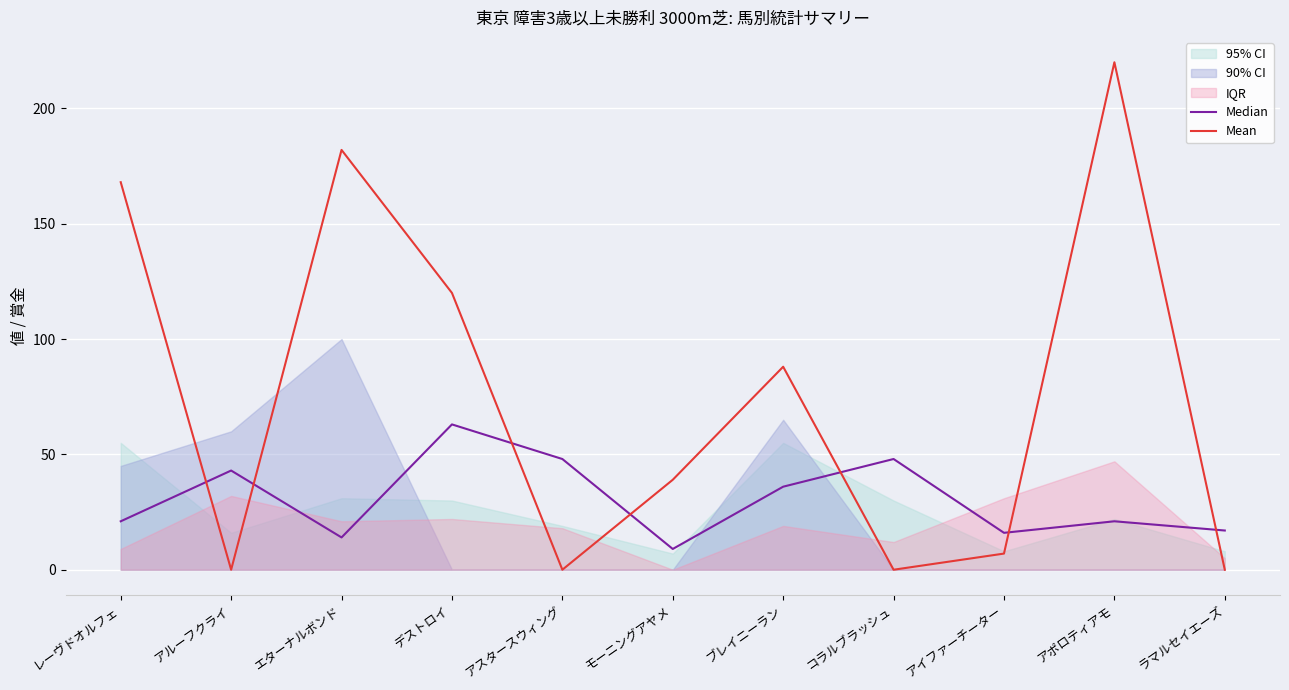

What is the greatest value displayed?

220